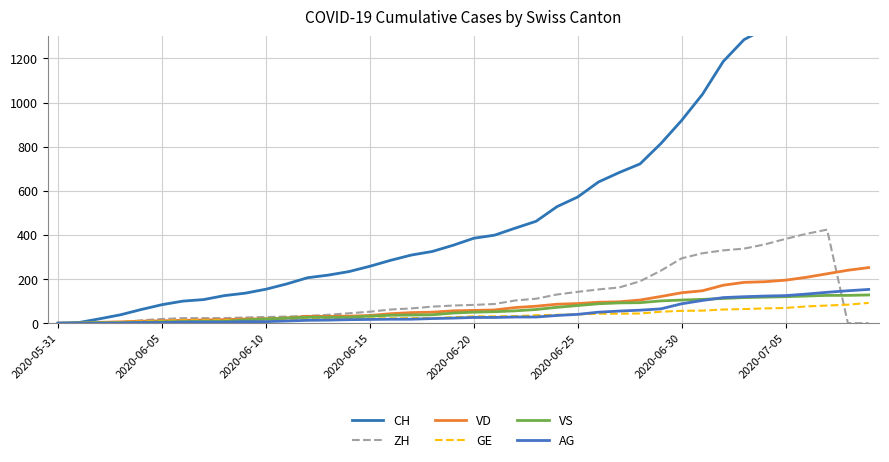

What is the total value across all series at 8?

192